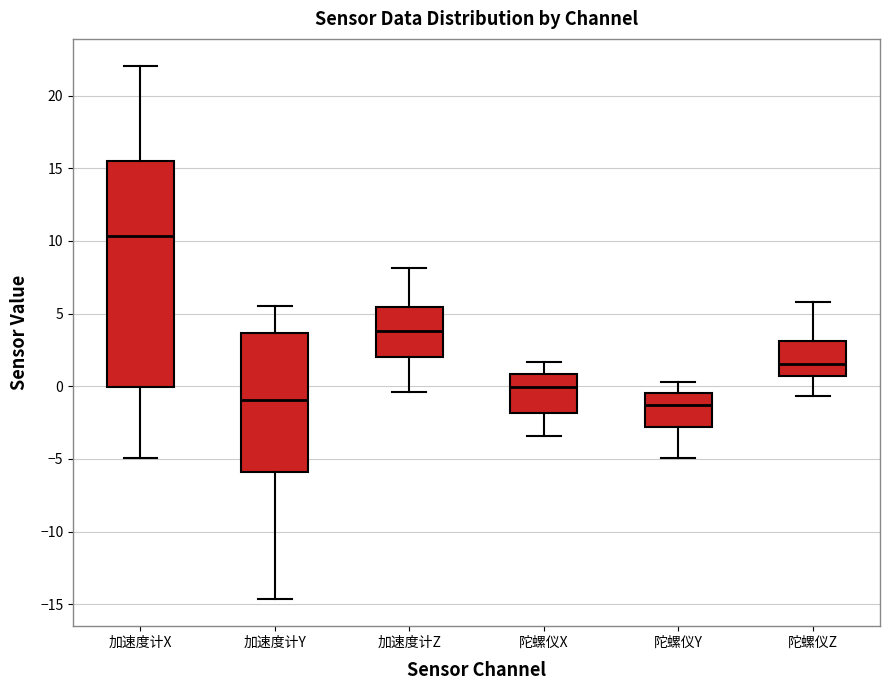

Reading left to right, read every box against the y-axis: the position of its median line, the range the box covers, and the ends of its whiskers. The values are not printed on the chart, so give them approximately, as read against the axis.

加速度计X: median 10.5, box 0.0 to 15.5, whiskers -5.0 to 22.0
加速度计Y: median -1.0, box -6.0 to 3.5, whiskers -14.5 to 5.5
加速度计Z: median 4.0, box 2.0 to 5.5, whiskers -0.5 to 8.0
陀螺仪X: median 0.0, box -2.0 to 1.0, whiskers -3.5 to 1.5
陀螺仪Y: median -1.5, box -3.0 to -0.5, whiskers -5.0 to 0.5
陀螺仪Z: median 1.5, box 0.5 to 3.0, whiskers -0.5 to 6.0